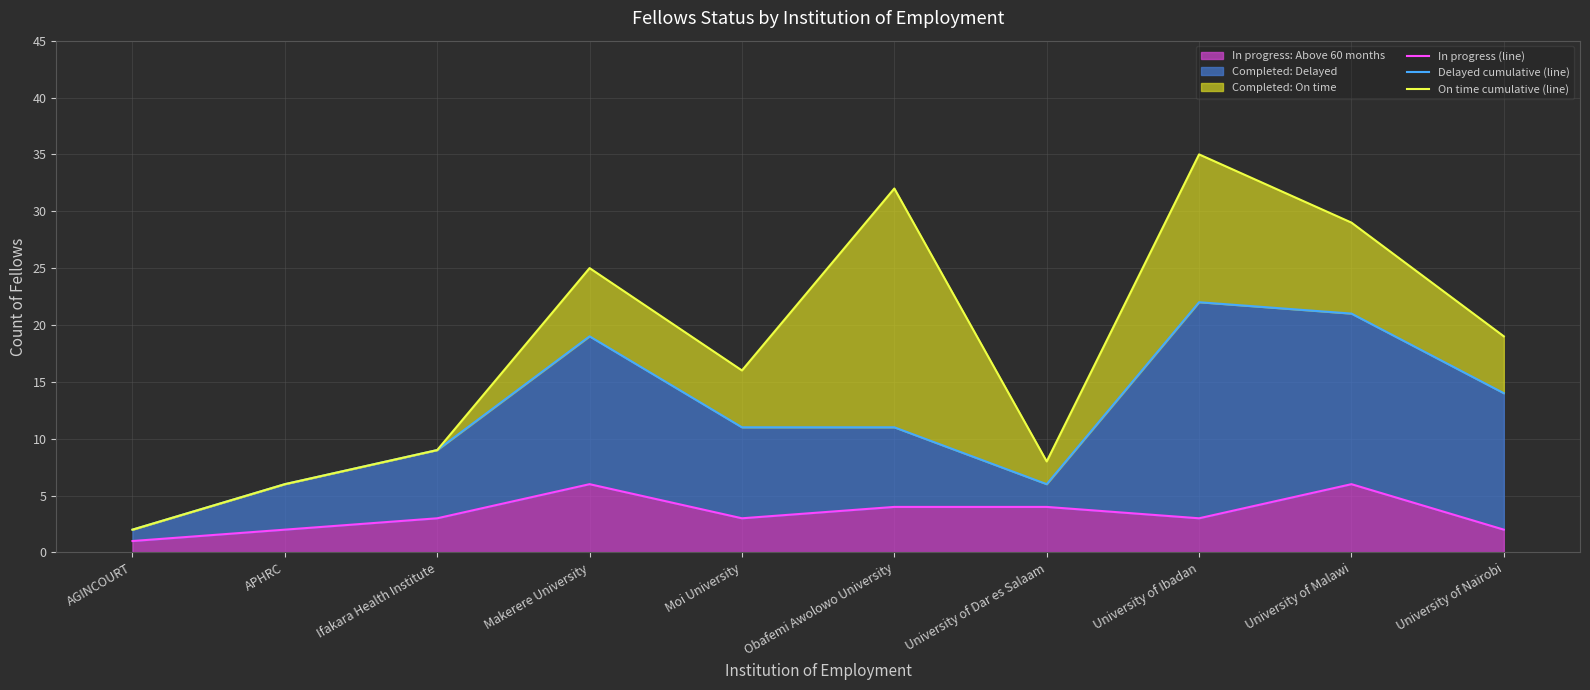

Between University of Nairobi and AGINCOURT, which is larger?

University of Nairobi